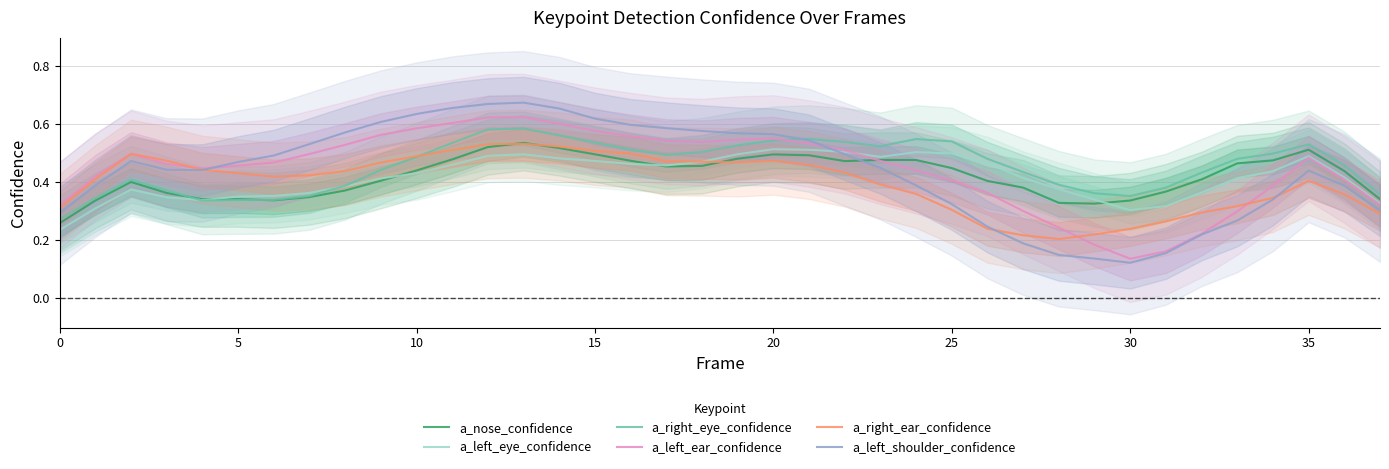

What is the smallest value displayed?

0.1